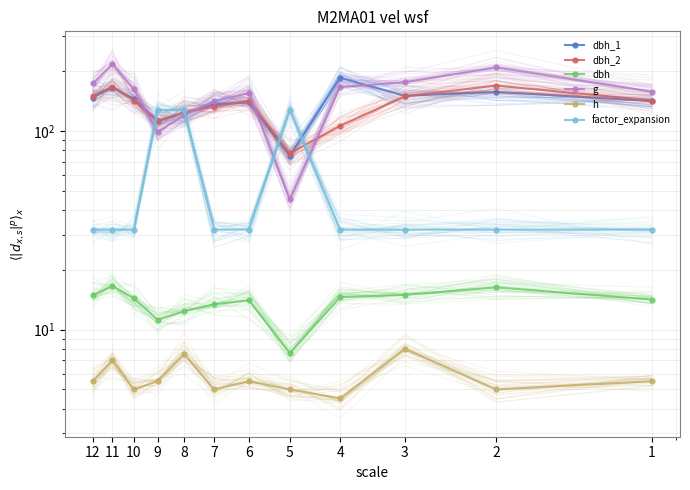

At which label is dbh closest to 12?

8